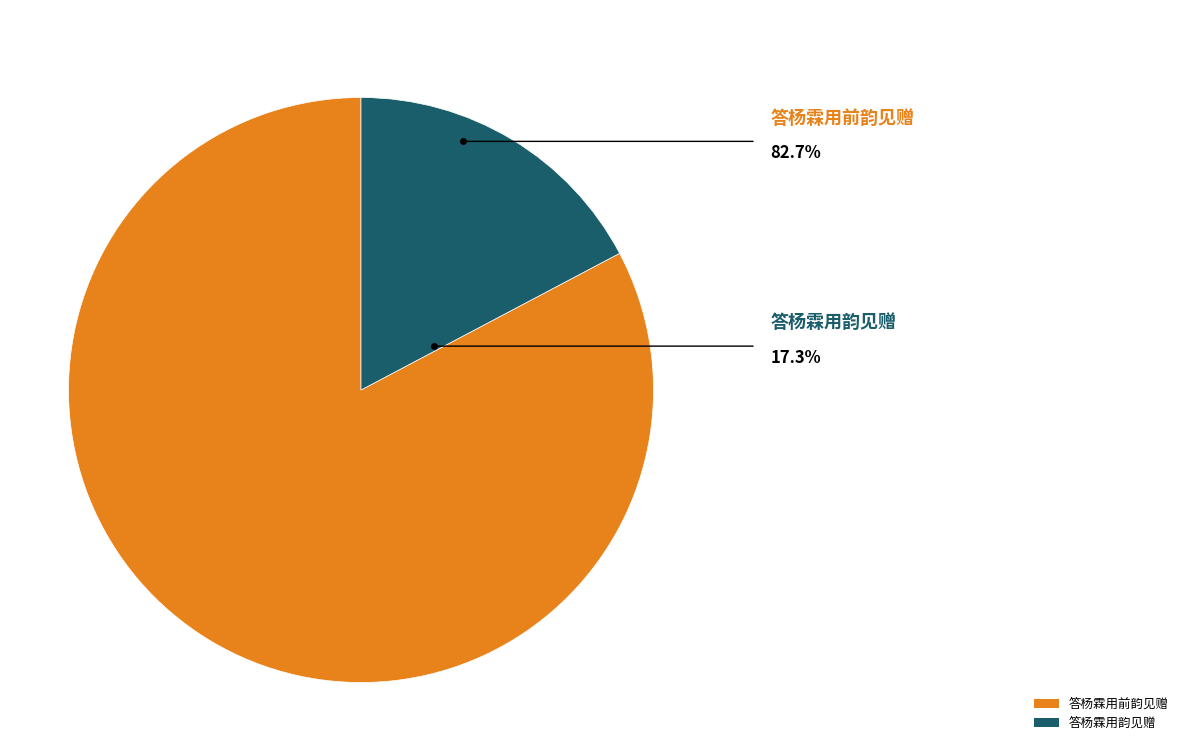

What is the ratio of the value at 答杨霖用前韵见赠 to the value at 答杨霖用韵见赠?

4.8